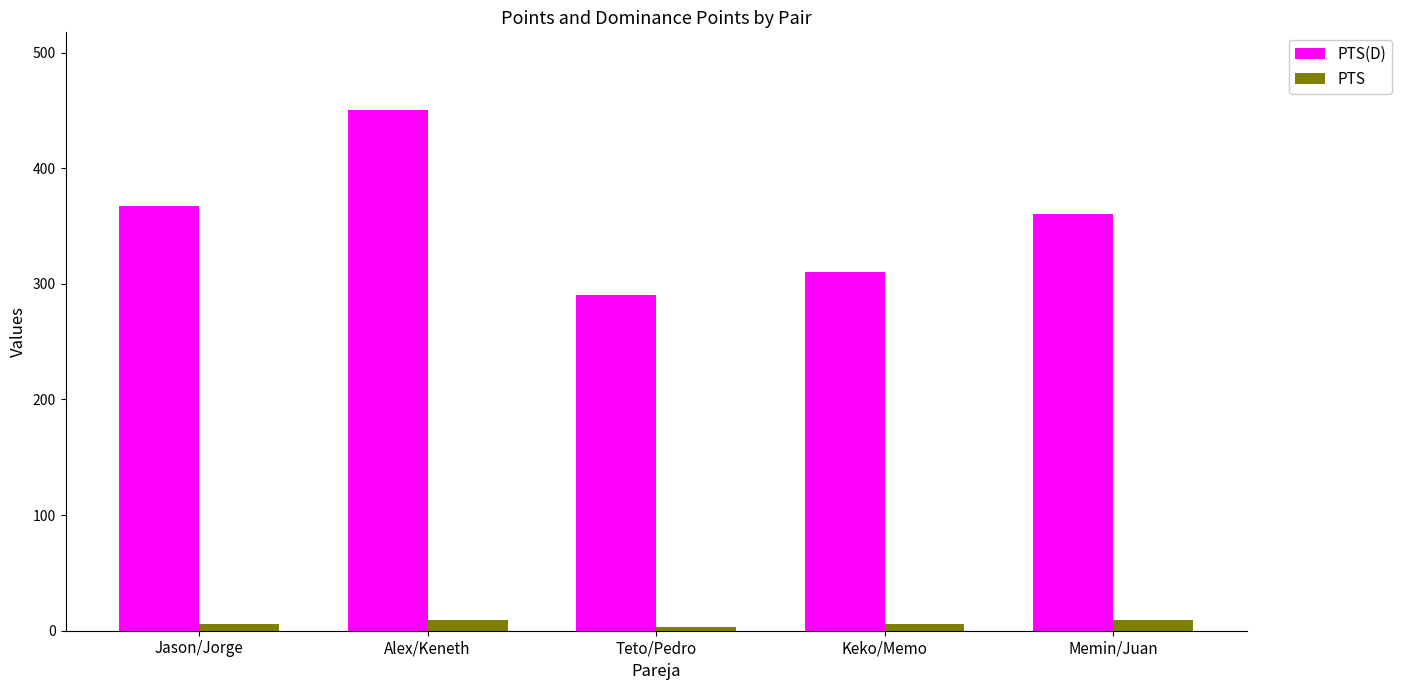

What is the smallest value displayed?

3